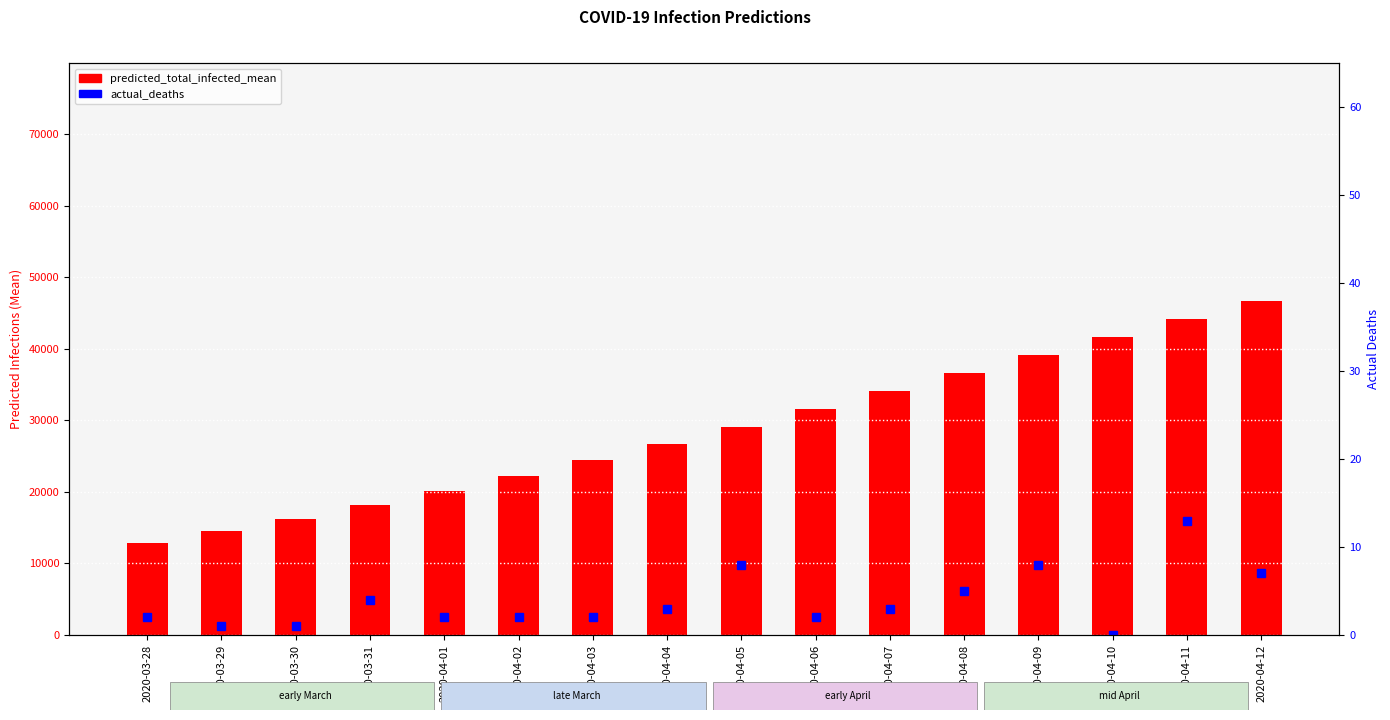

What is the sum of the predicted_total_infected_mean values at 2020-04-06 and 2020-03-29?

46121